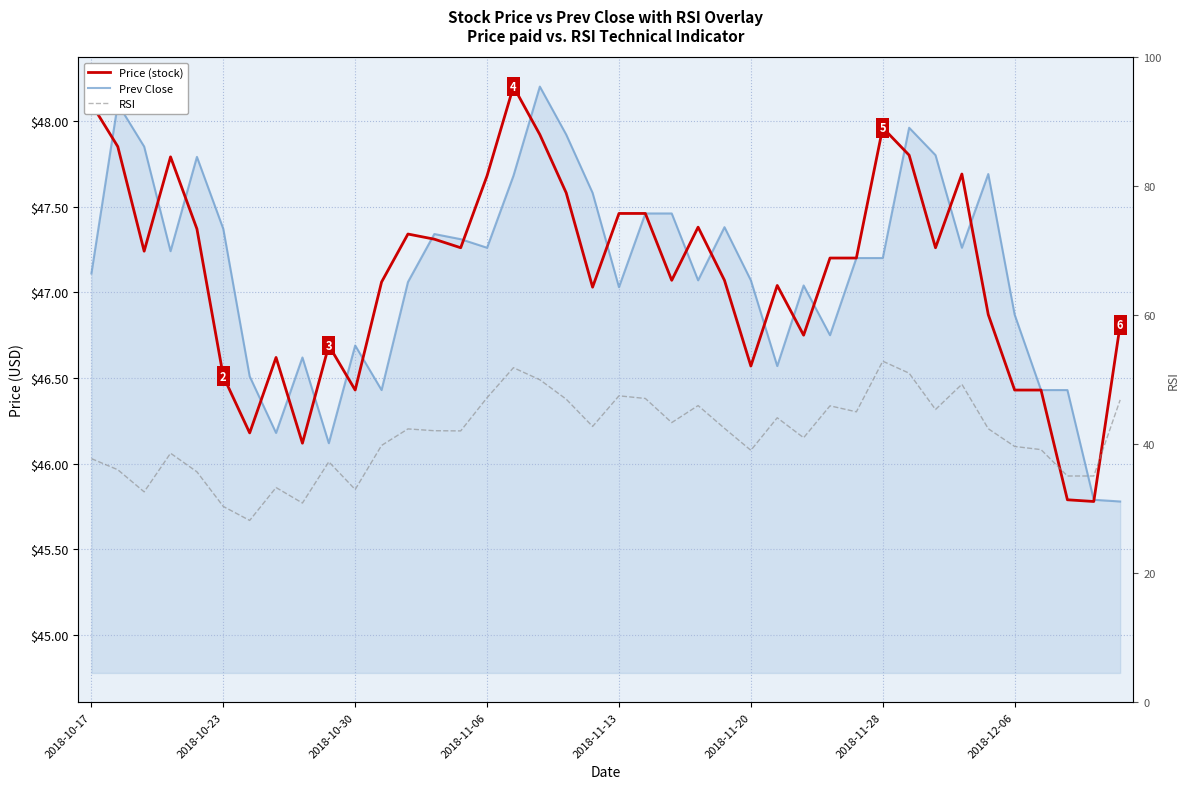

Which series changed the most between 8 and 31?

RSI